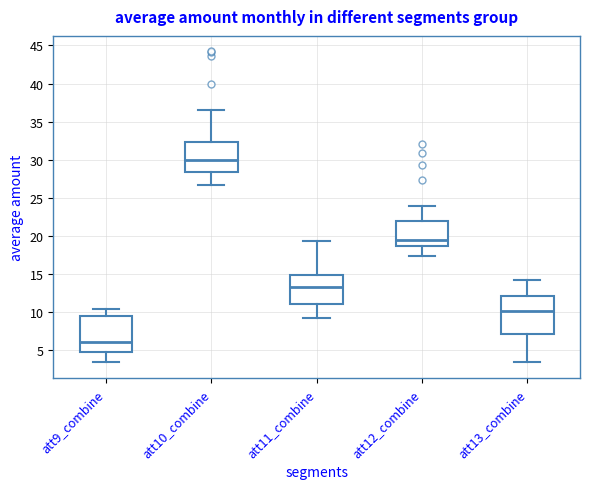

Reading left to right, transcribe this box plot: for each box, give where its median line is, the range the box spans, and where its two whiskers end, as read against the y-axis. The values are not printed on the chart, so give them approximately, as read against the axis.

att9_combine: median 6.0, box 5.0 to 9.5, whiskers 3.5 to 10.5
att10_combine: median 30.0, box 28.5 to 32.5, whiskers 26.5 to 36.5
att11_combine: median 13.0, box 11.0 to 15.0, whiskers 9.0 to 19.5
att12_combine: median 19.5, box 18.5 to 22.0, whiskers 17.5 to 24.0
att13_combine: median 10.0, box 7.0 to 12.0, whiskers 3.5 to 14.0